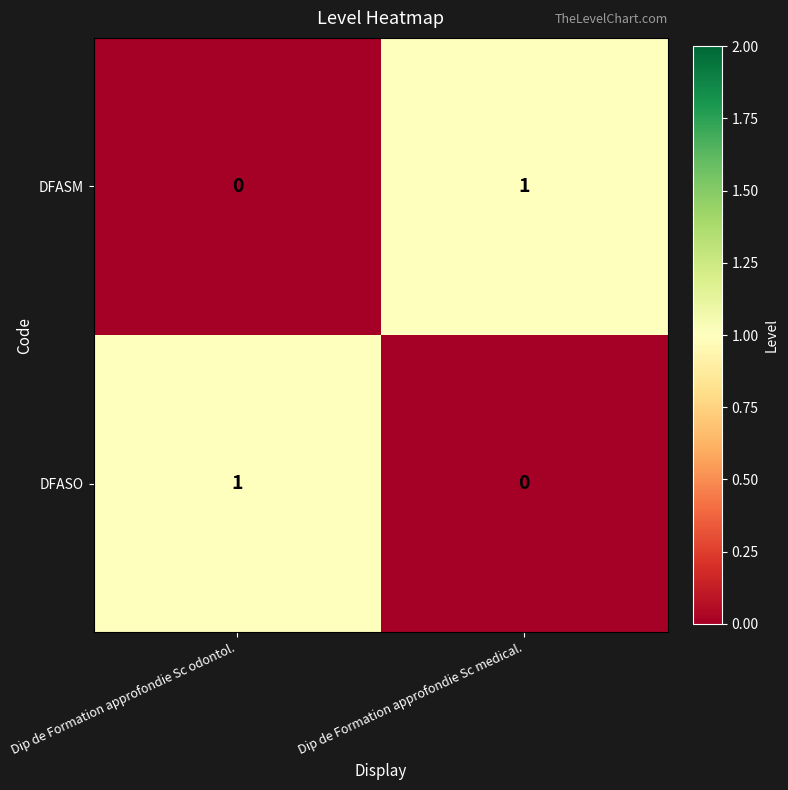

What is the total value across all series at Dip de Formation approfondie Sc medical.?

1